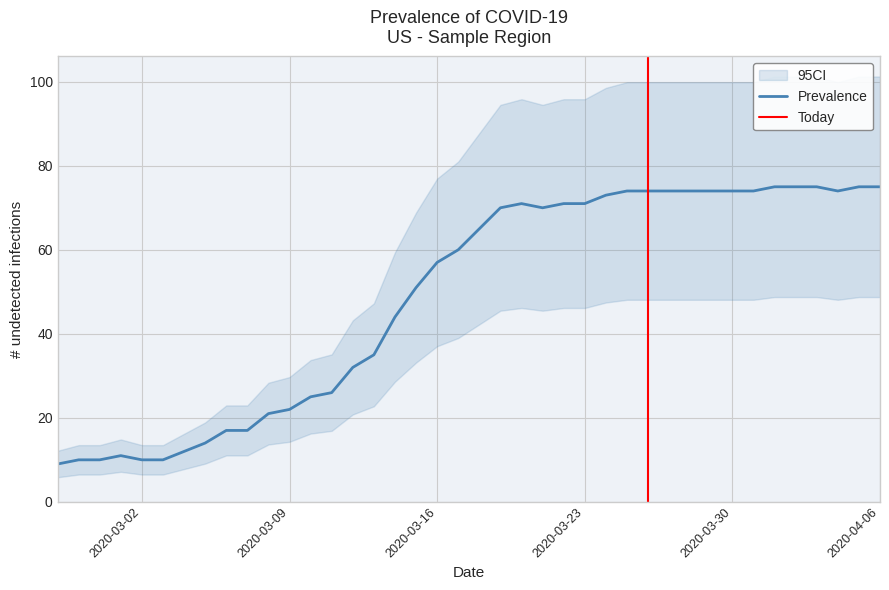

What is the highest value of the Prevalence series?

75